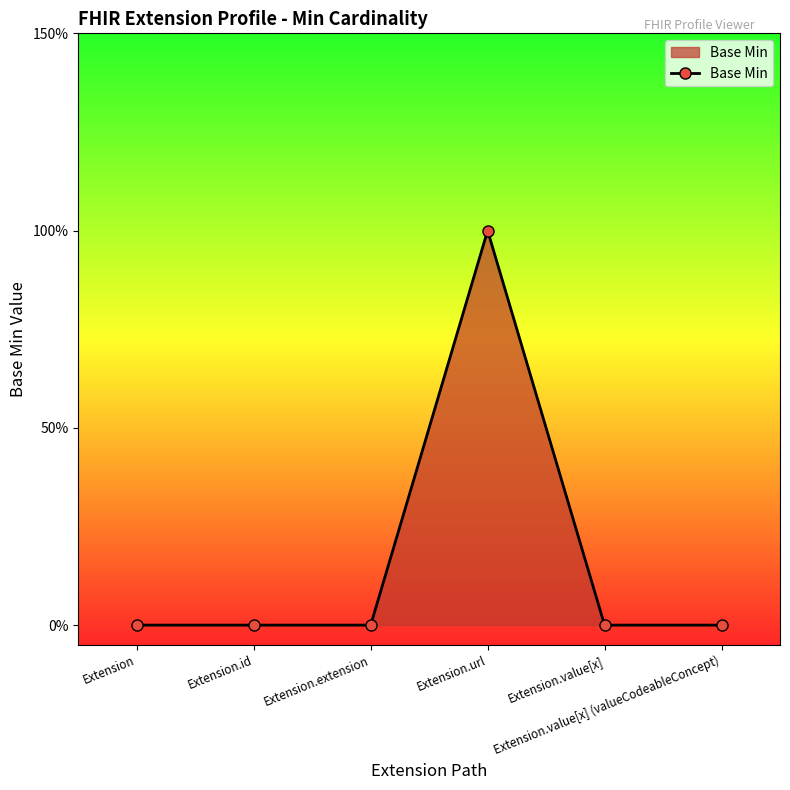

What is the label of the 5th point from the left?

Extension.value[x]